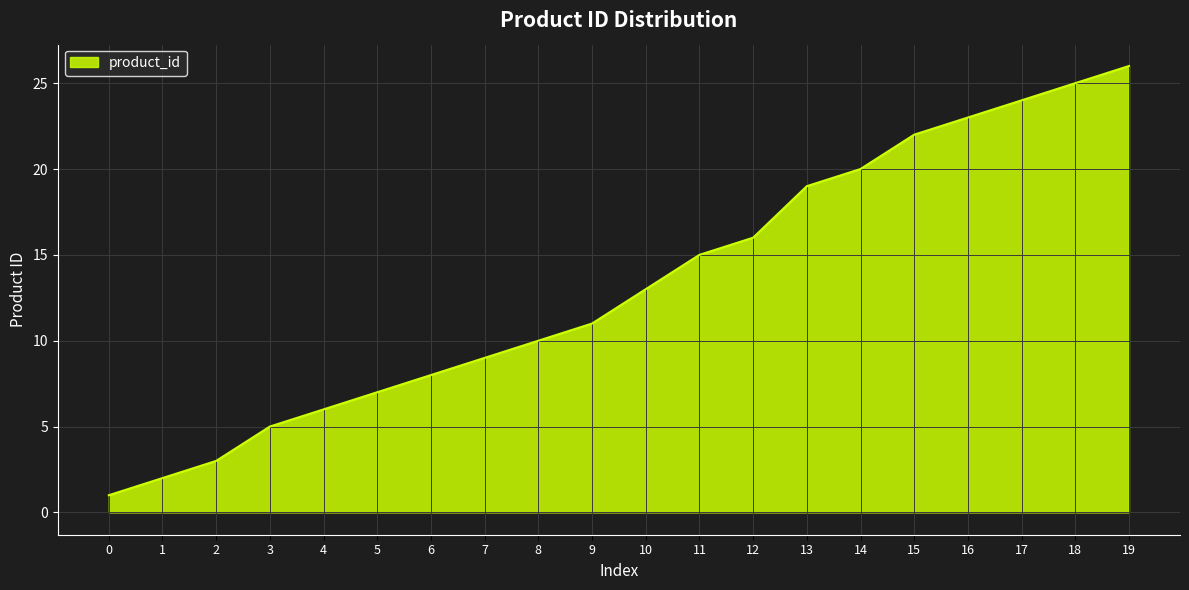

Rank the categories by value from highest to lowest.

19, 18, 17, 16, 15, 14, 13, 12, 11, 10, 9, 8, 7, 6, 5, 4, 3, 2, 1, 0